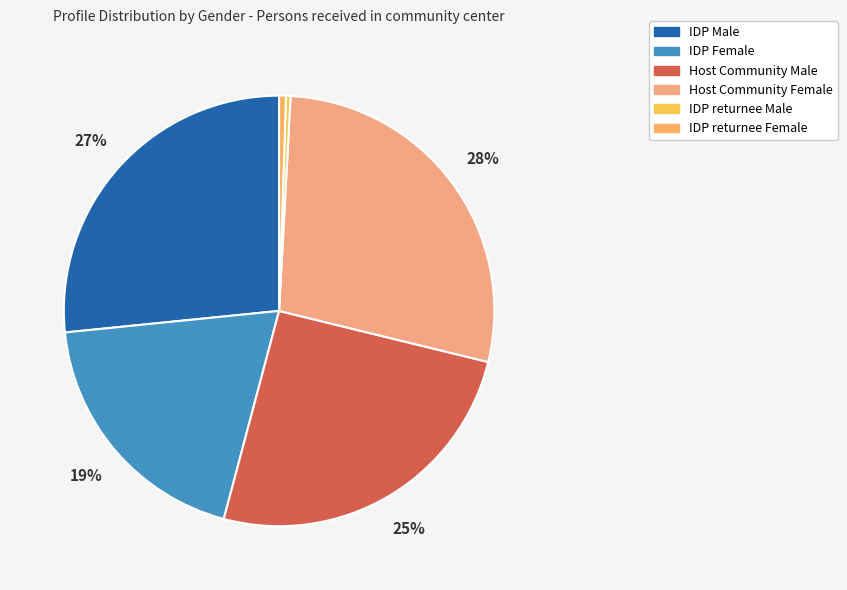

How many slices are in this pie chart?

6